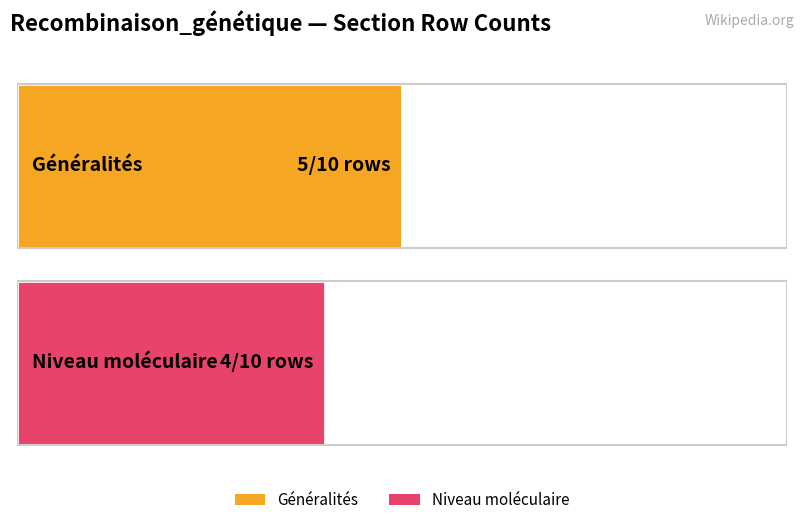

What is the label of the 2nd bar from the right?

Généralités